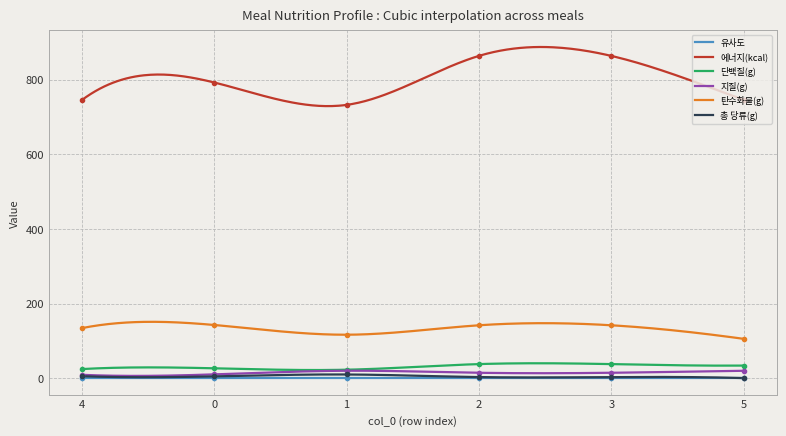

Reading left to right, extract all data points from this chart.

유사도: 1.0	1.0	1.0	1.0	1.0	1.0
에너지(kcal): 745.5	792.2	732.3	863.5	863.5	746.1
단백질(g): 25.0	27.0	23.2	38.3	38.3	34.3
지질(g): 9.6	10.7	20.5	15.0	15.0	20.3
탄수화물(g): 134.7	143.0	116.9	142.2	142.2	105.9
총 당류(g): 5.9	5.4	10.4	3.5	3.5	0.7